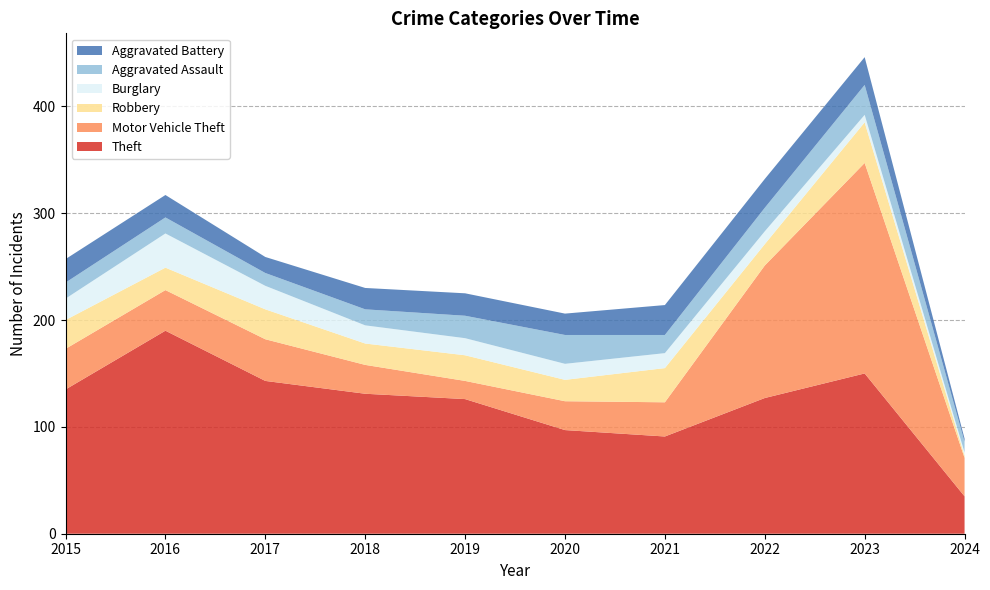

Reading right to left, what are all the values shown in this chart?

Theft: 35	150	127	91	97	126	131	143	190	135
Motor Vehicle Theft: 36	197	124	32	27	17	27	39	38	38
Robbery: 2	38	20	32	20	24	20	28	21	27
Burglary: 3	7	12	14	15	16	17	22	32	20
Aggravated Assault: 10	28	22	17	27	21	15	12	15	15
Aggravated Battery: 3	26	27	28	20	21	20	15	21	22